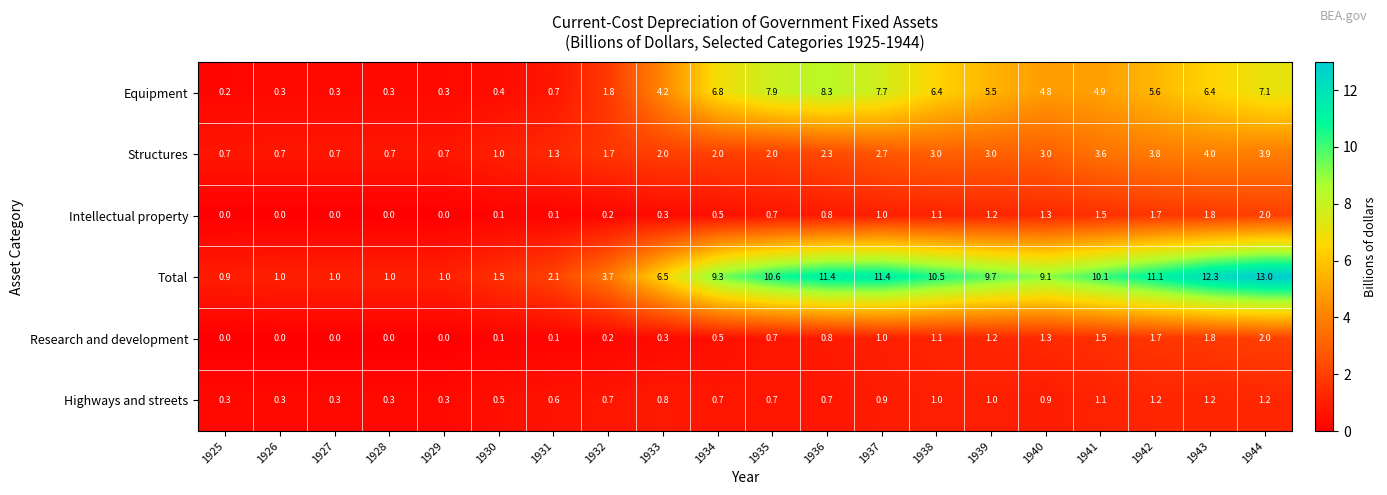

What is the spread (max minus min) of values at 1940?

8.2